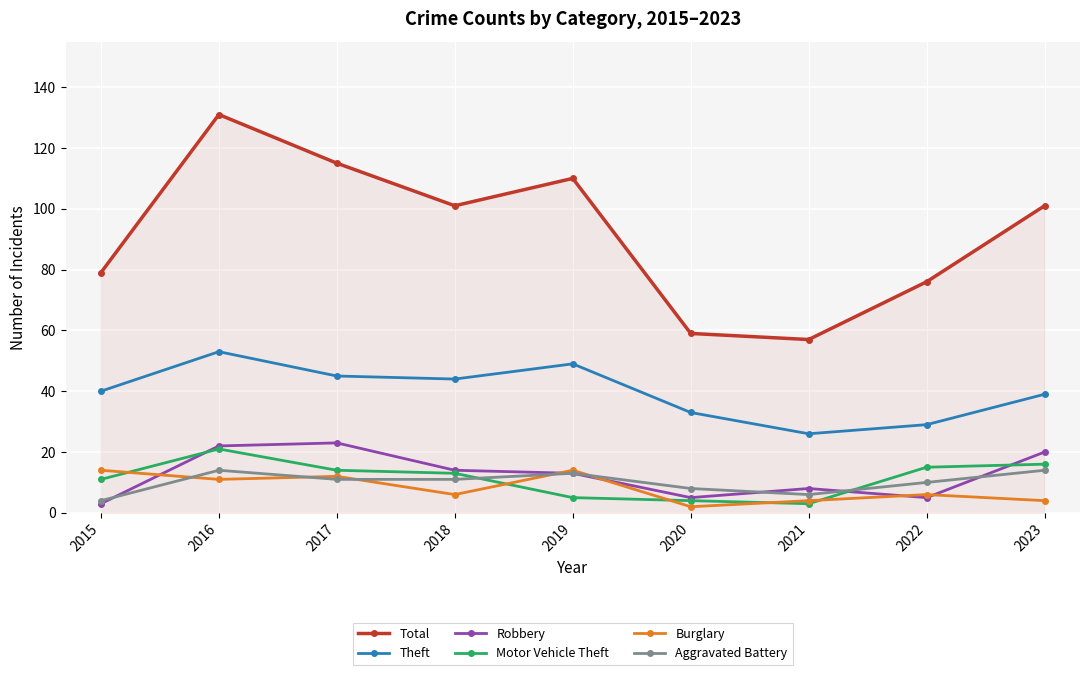

Read the Robbery value at 2019.

13